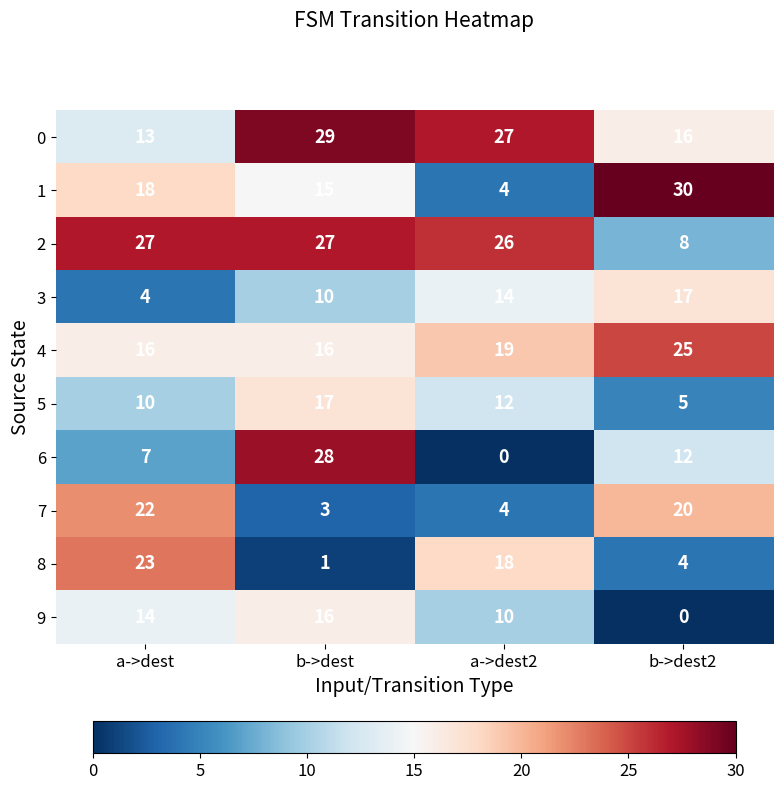

At which category is the sum across all series the highest?

b->dest